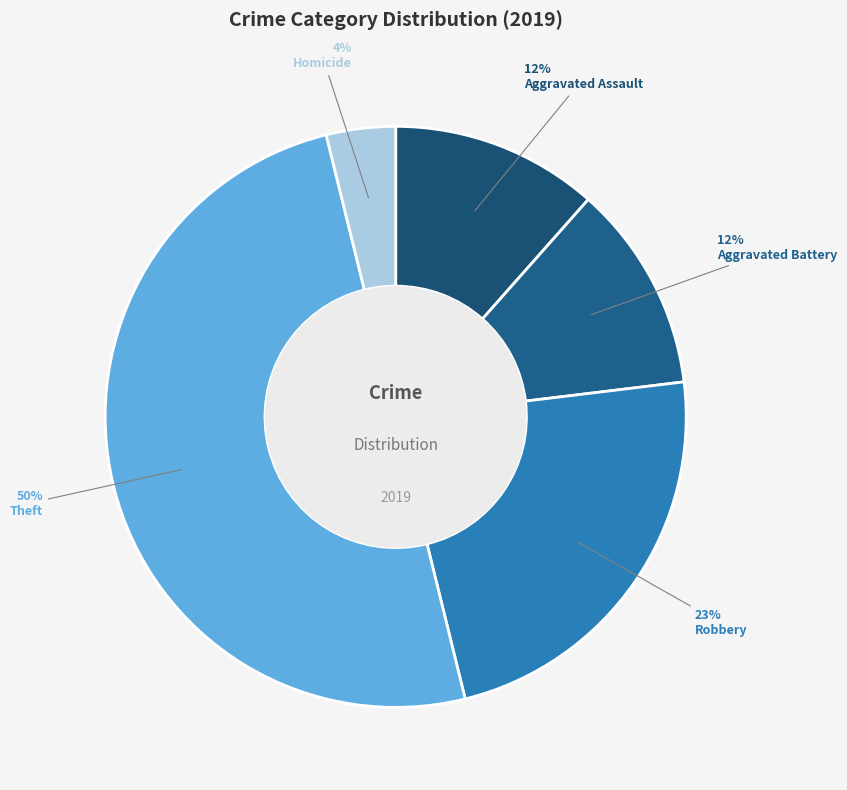

Which category has the biggest portion of the pie?

Theft